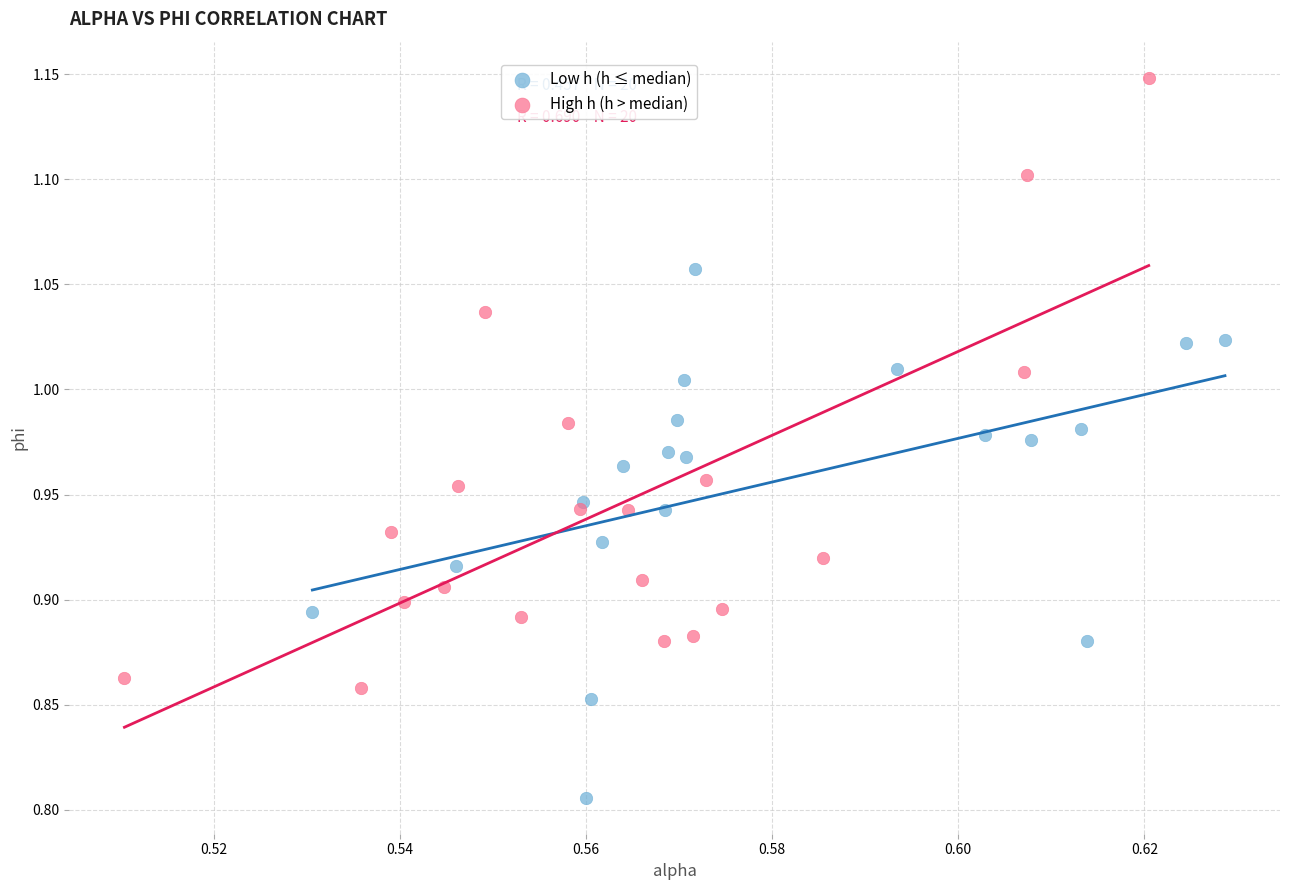

Which series has the widest spread of Y values?

High h (h > median)